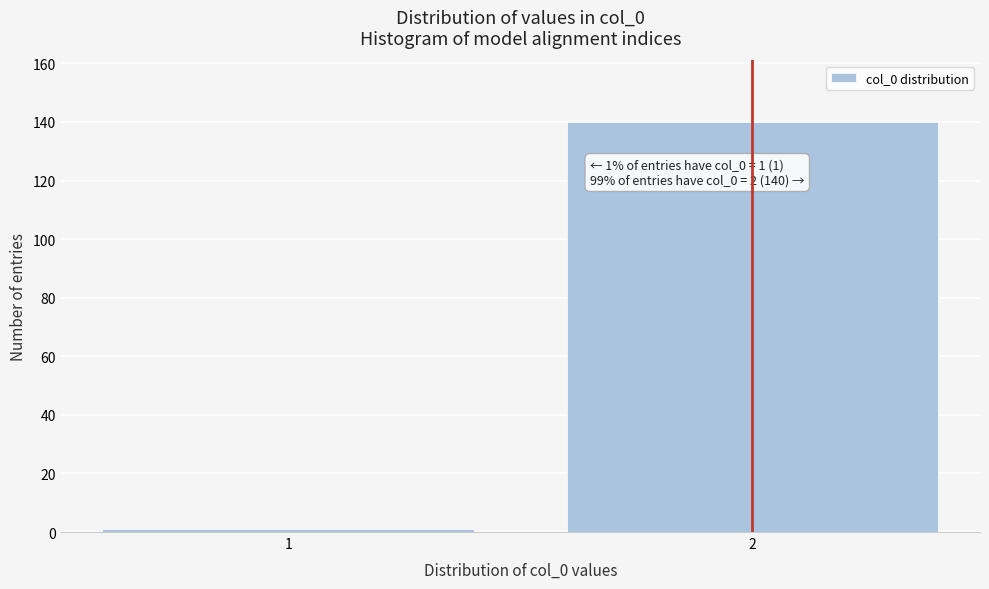

Reading left to right, what are all the values shown in this chart?

1=1	2=140